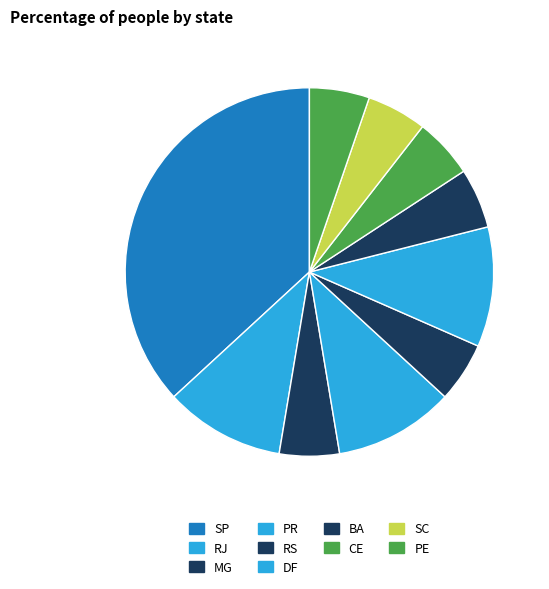

The PR slice represents 11% of the pie. True or false?

True